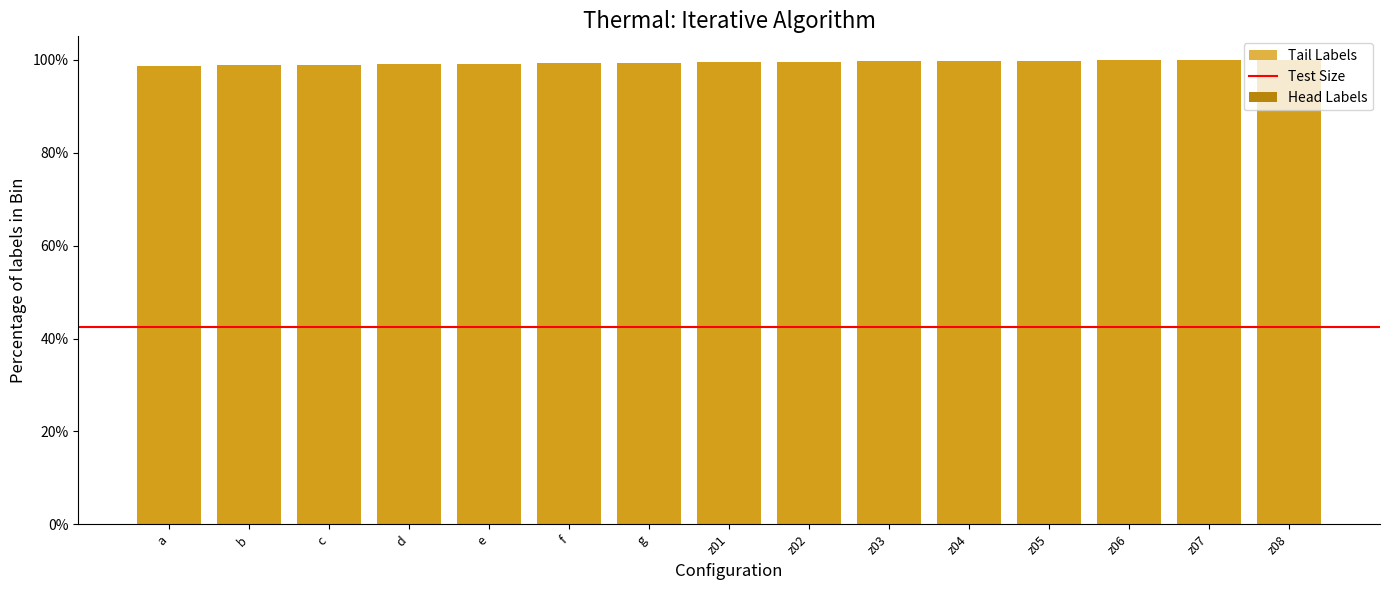

True or false: Head Labels has a value of 99.9 at z07.

True